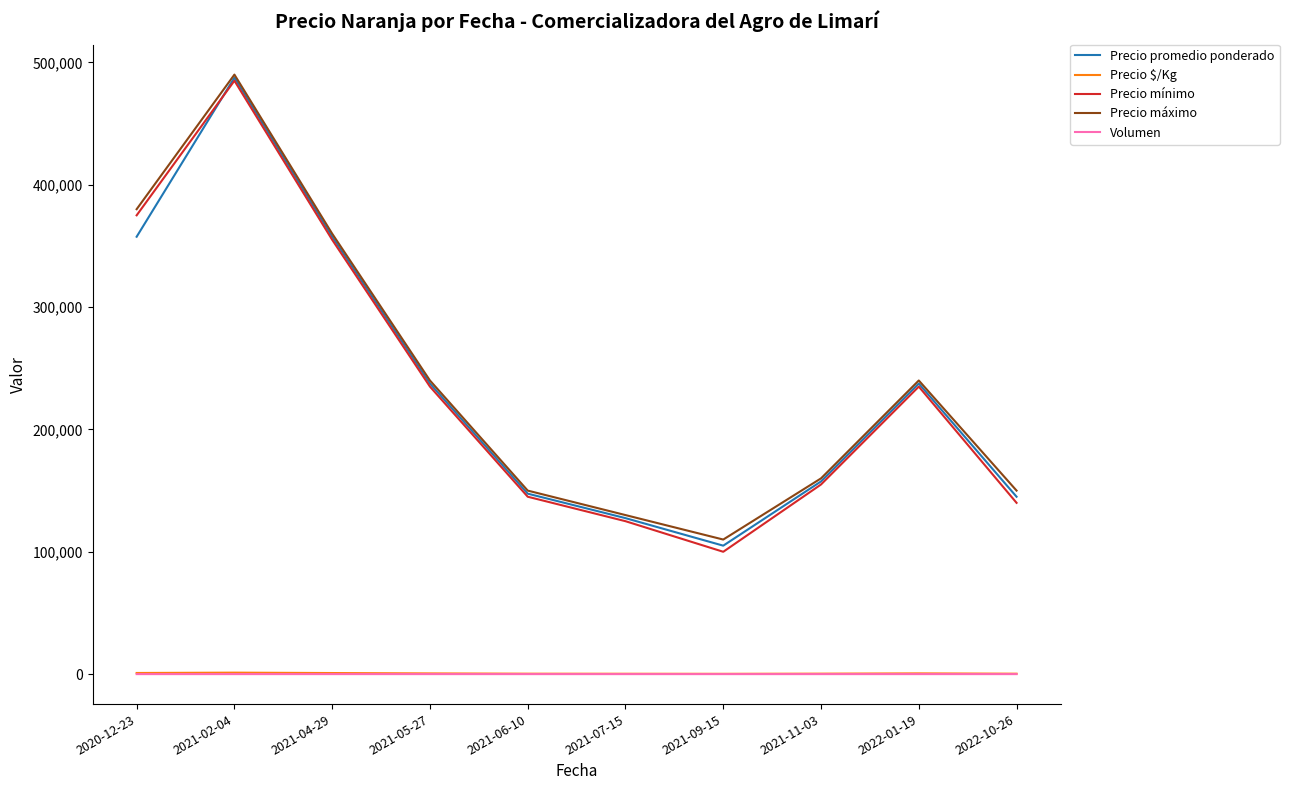

What is the difference between the second highest and second lowest values in the Precio mínimo series?

250000